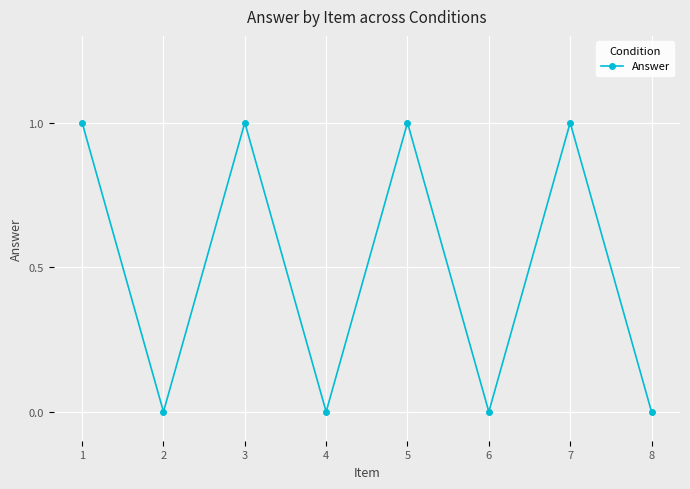

True or false: there are more than 1 points higher than both neighbors.

True